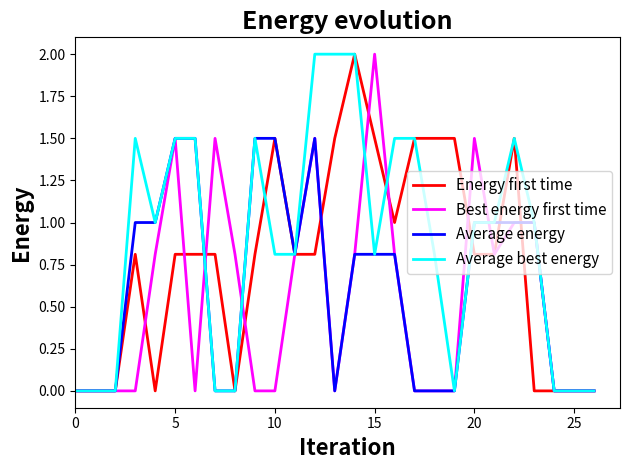

List the series in order of their overall mean, lowest first.

Best energy first time, Average energy, Energy first time, Average best energy